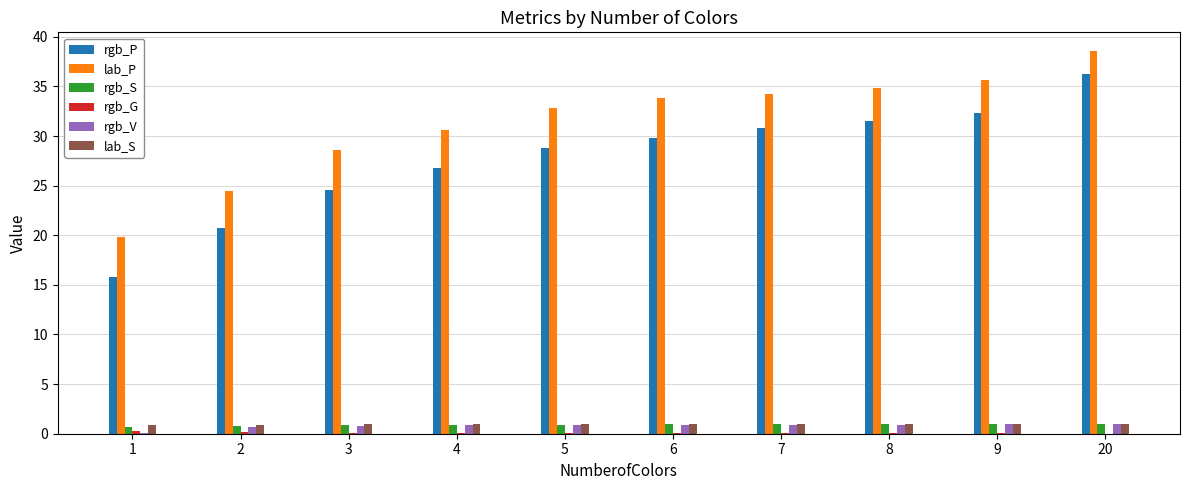

What is the highest value of the lab_S series?

1.0